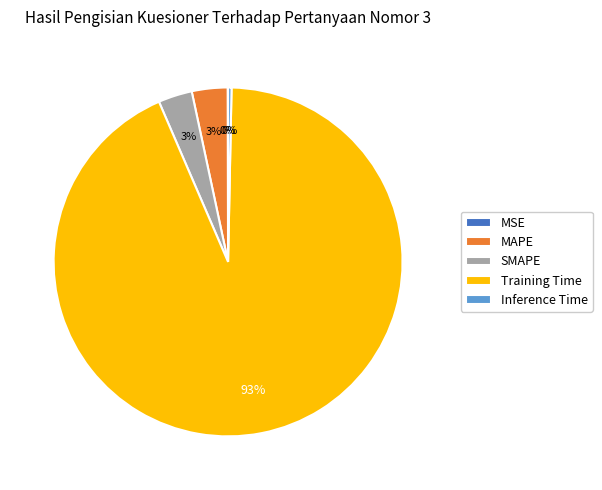

Which category has the biggest portion of the pie?

Training Time